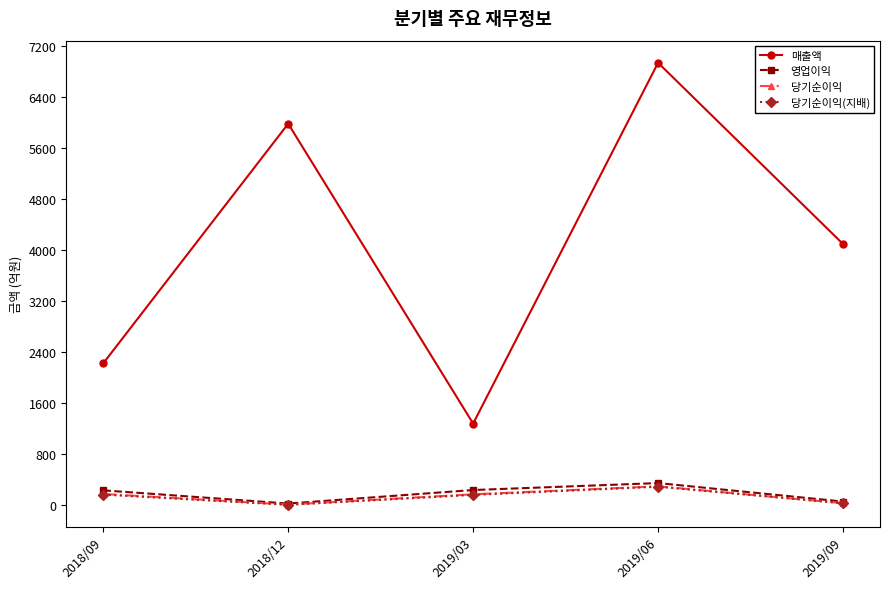

Which category has the highest value in the 매출액 series?

2019/06